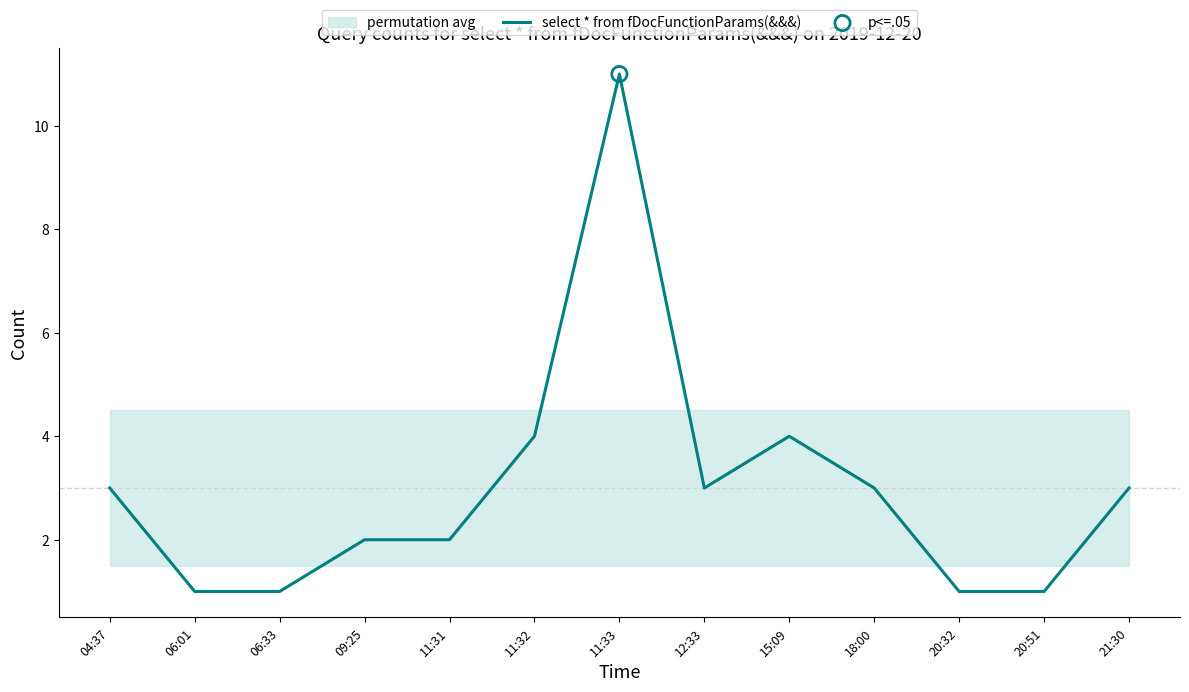

Approximately how many times larger is the value at 04:37 compared to 11:32?

0.8